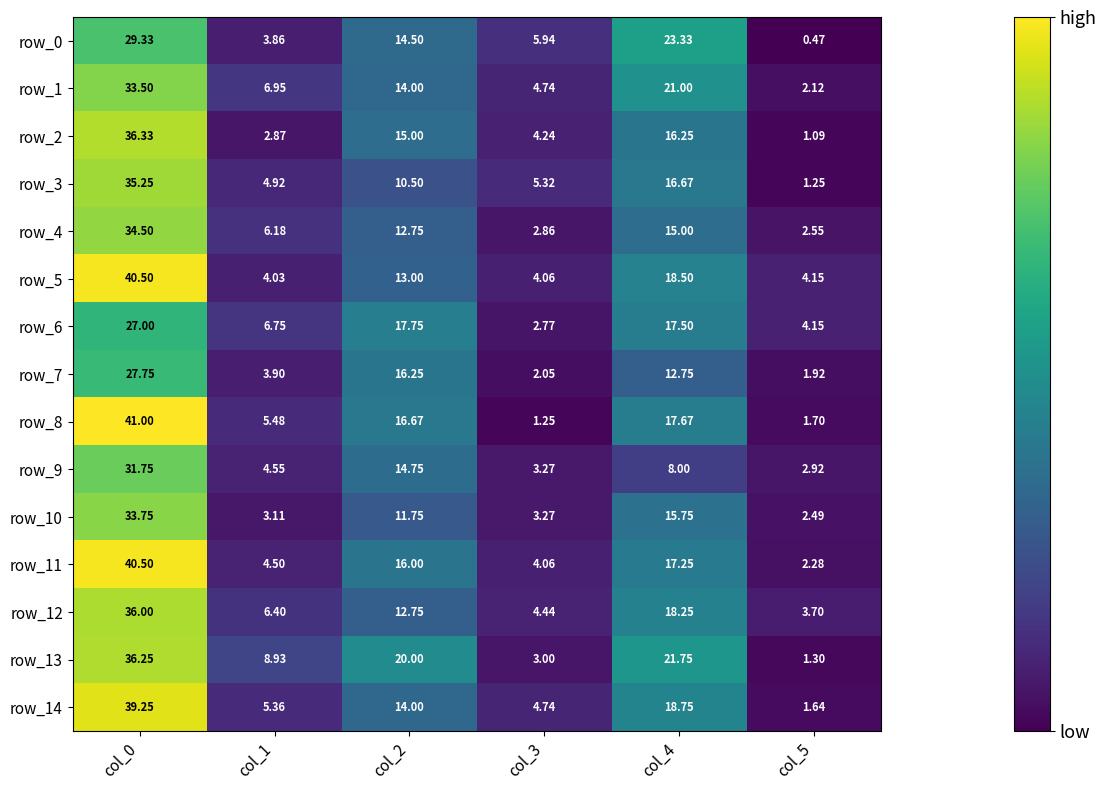

True or false: row_3 has a value of 16.7 at col_4.

True